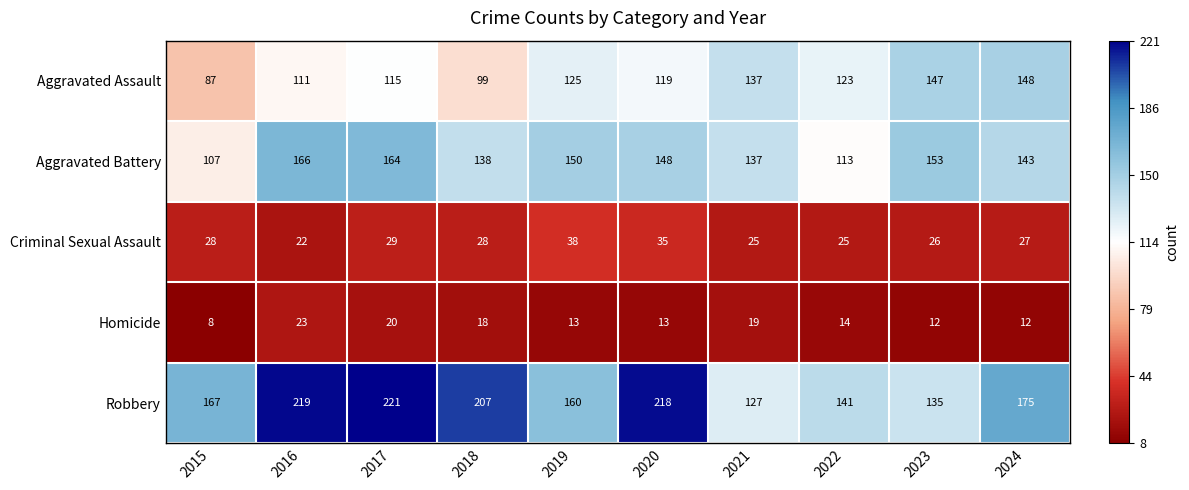

List the labels in order of Robbery value, largest first.

2017, 2016, 2020, 2018, 2024, 2015, 2019, 2022, 2023, 2021